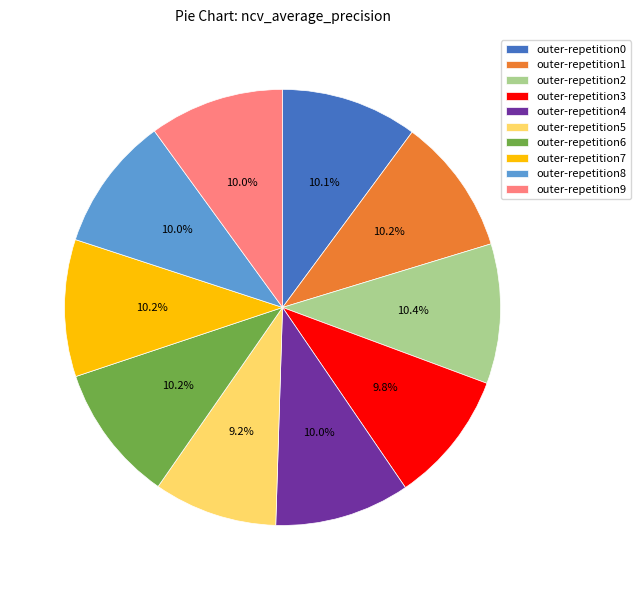

What portion of the pie excludes outer-repetition6?

89.8%